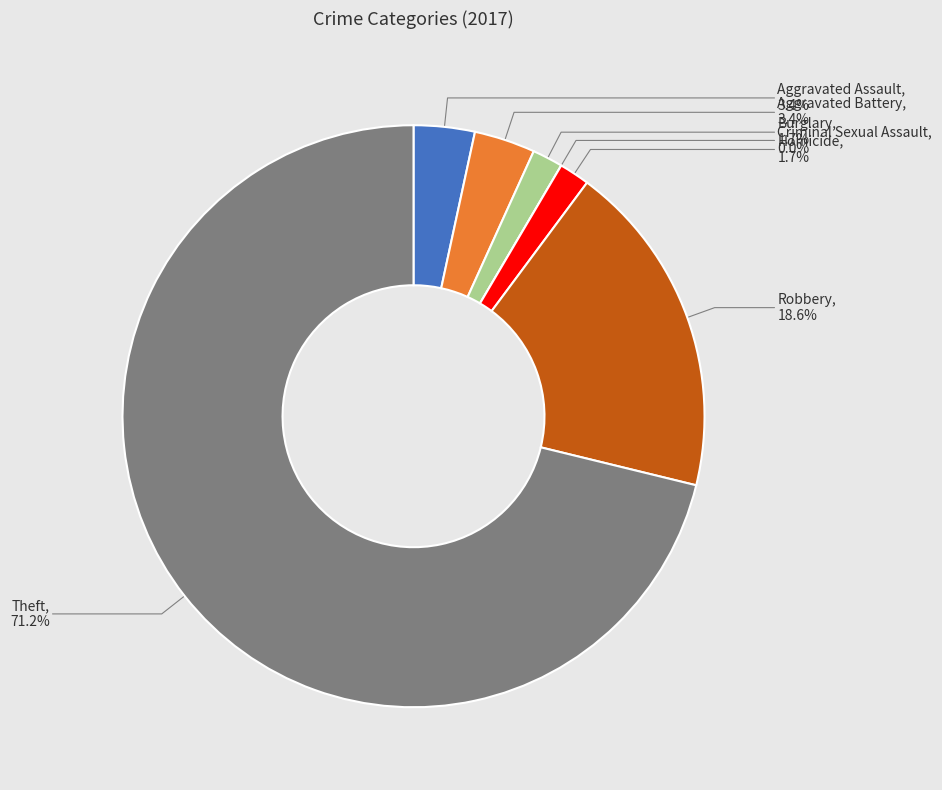

To the nearest percent, what percentage of the pie is Robbery?

19%